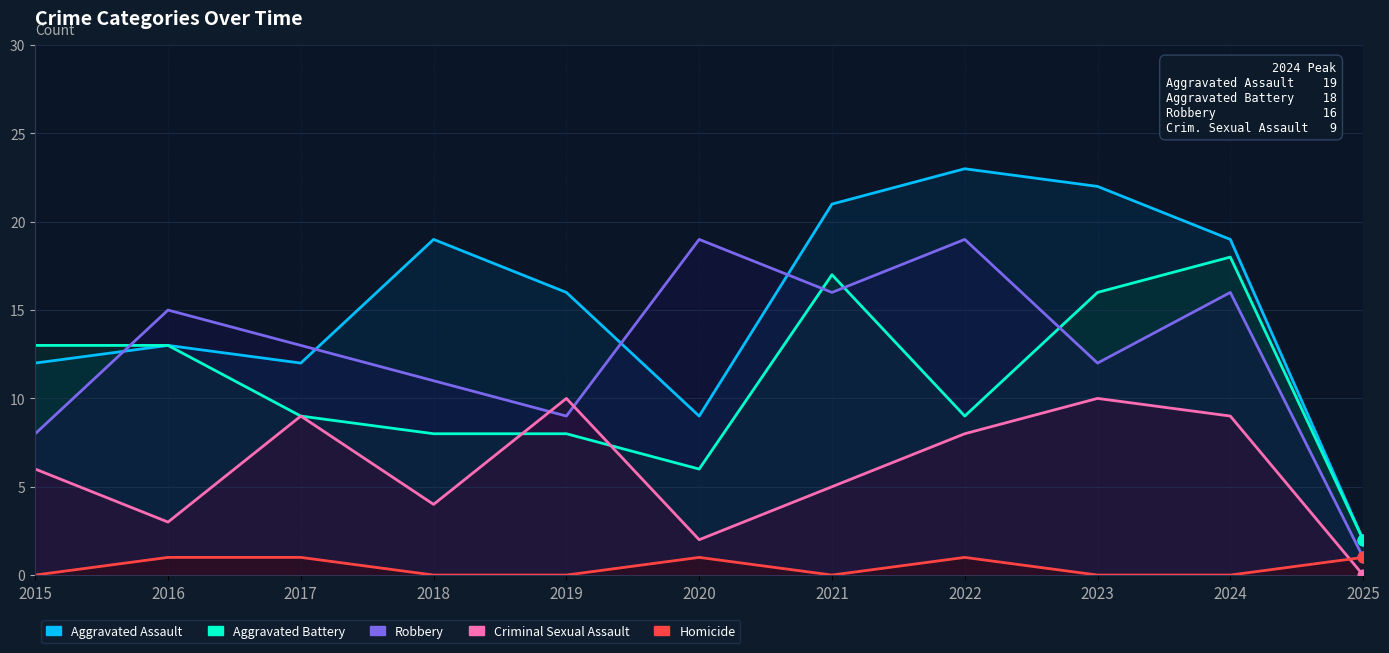

What are all the series names shown in the legend?

Aggravated Assault, Aggravated Battery, Robbery, Criminal Sexual Assault, Homicide